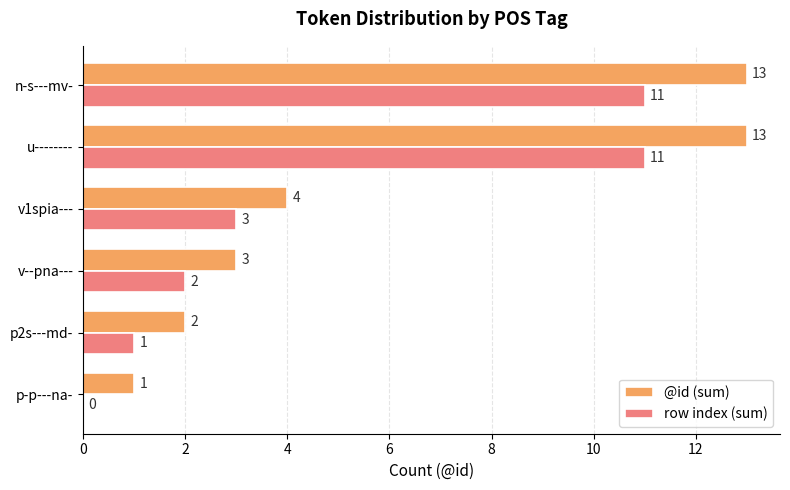

Which series has the largest total across all categories?

@id (sum)